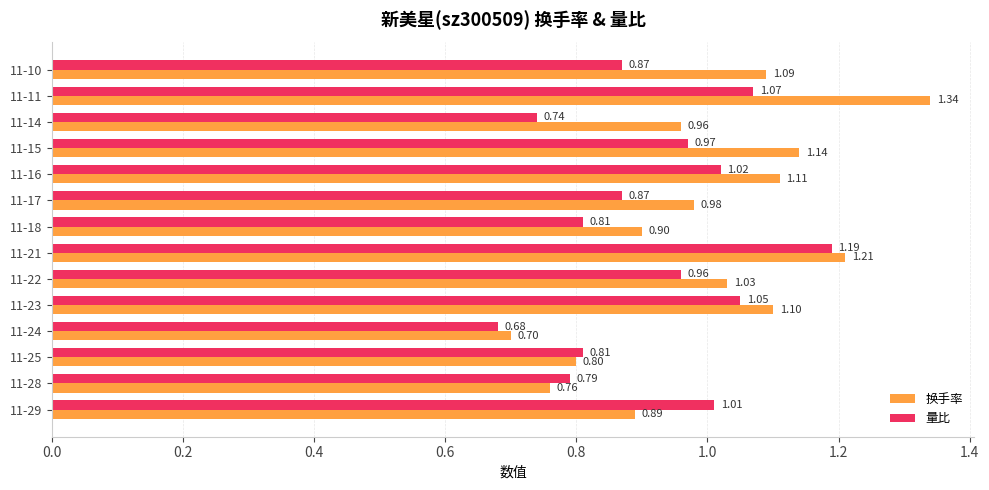

Which series has the largest range (max minus min)?

换手率